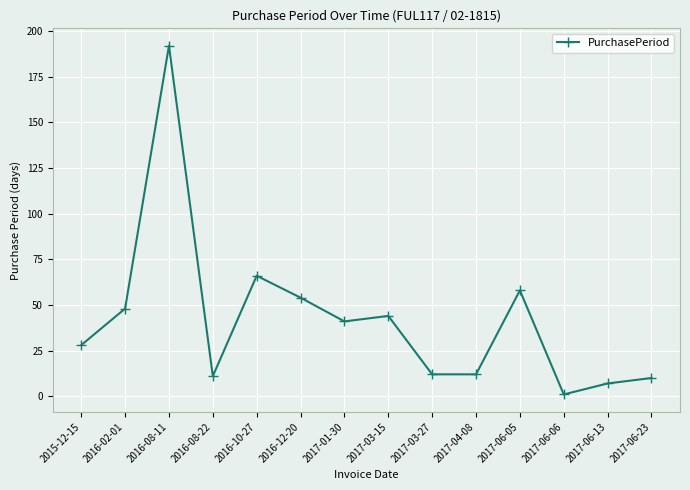

How many distinct data groups are displayed?

1